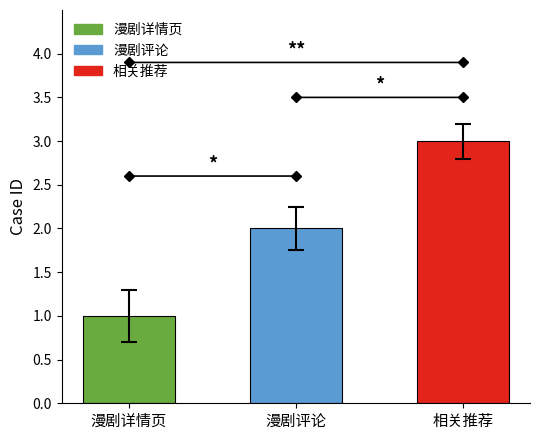

What is the label of the 2nd bar from the left?

漫剧评论